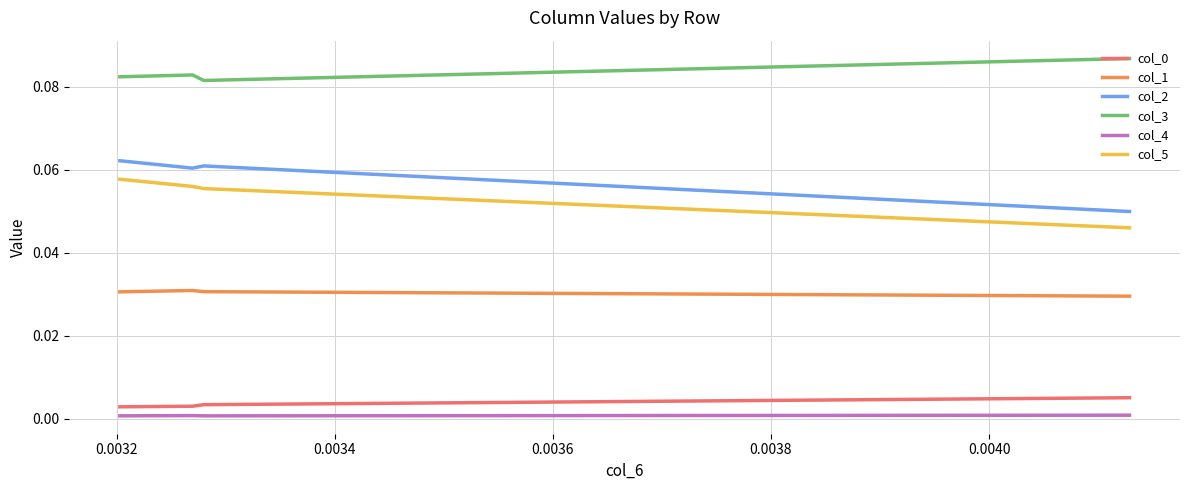

What is the total value across all series at 0.0034?

0.2